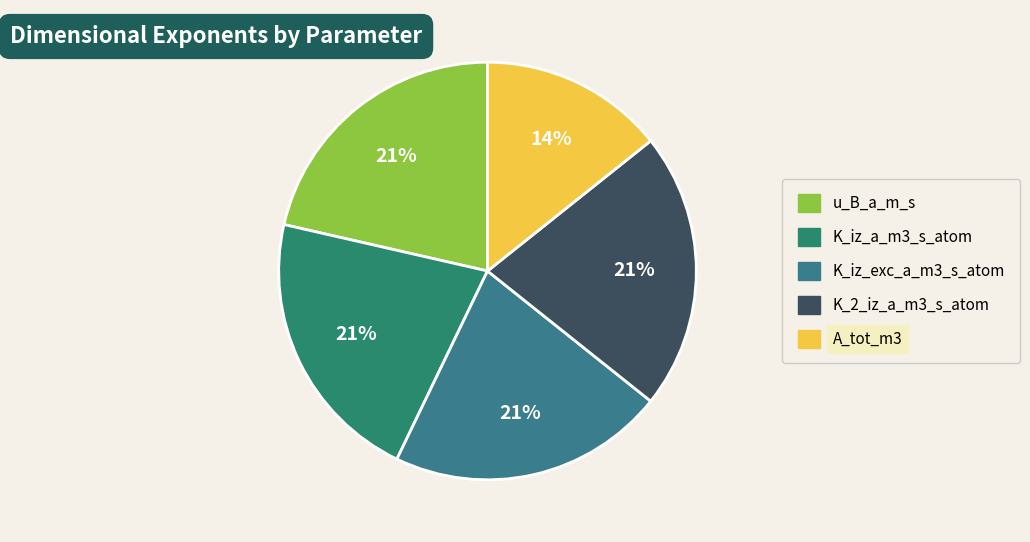

To the nearest percent, what is the difference between the largest and smallest slice percentages?

7%